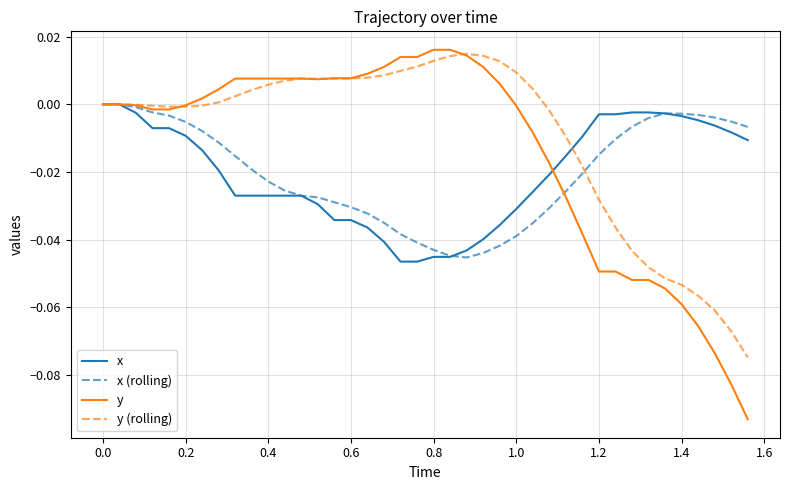

Which series has the widest spread of values?

y